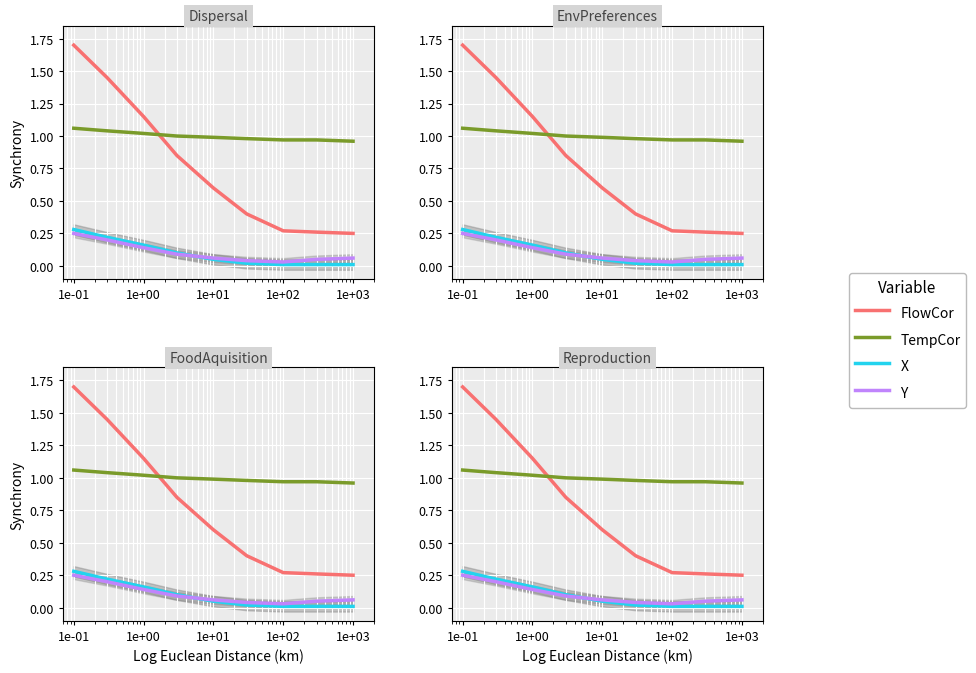

Which category has the highest value in the X series?

1e-01